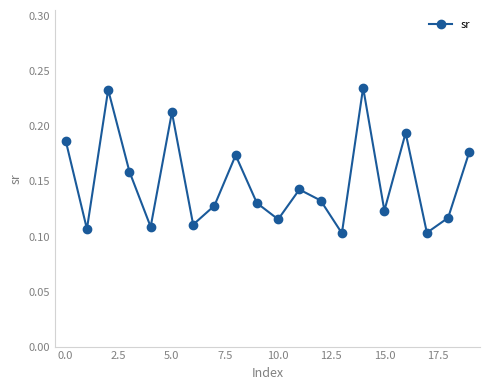

How many lines are shown in the chart?

1